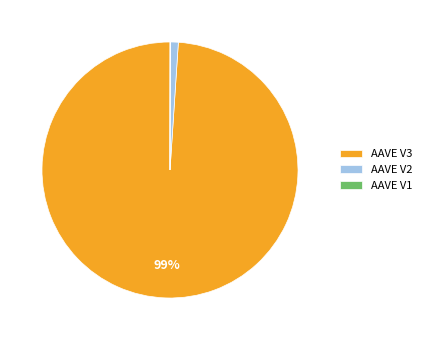

Does AAVE V3 represent more than half of the total?

Yes